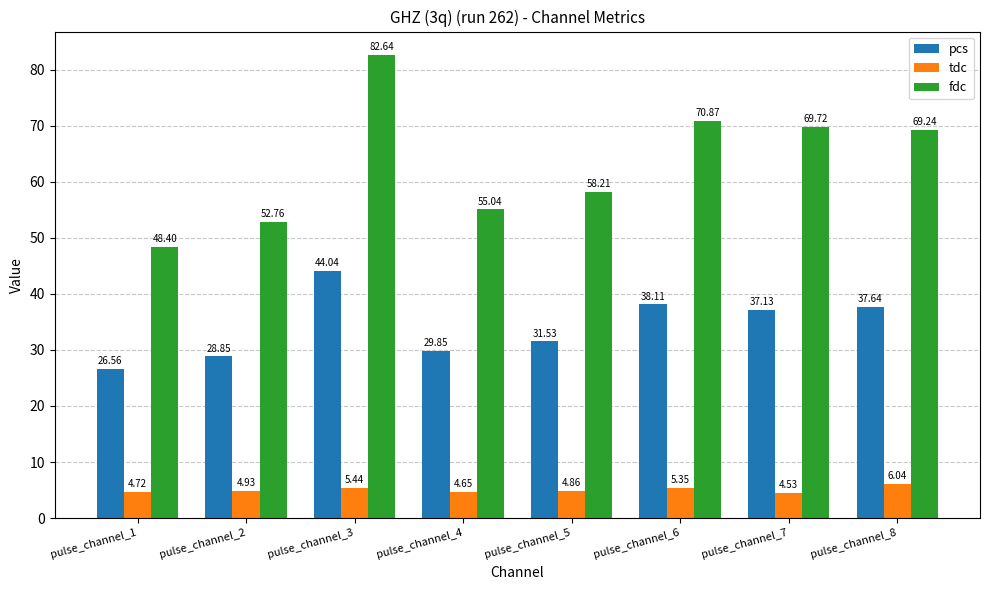

At how many categories does at least one series exceed 80?

1